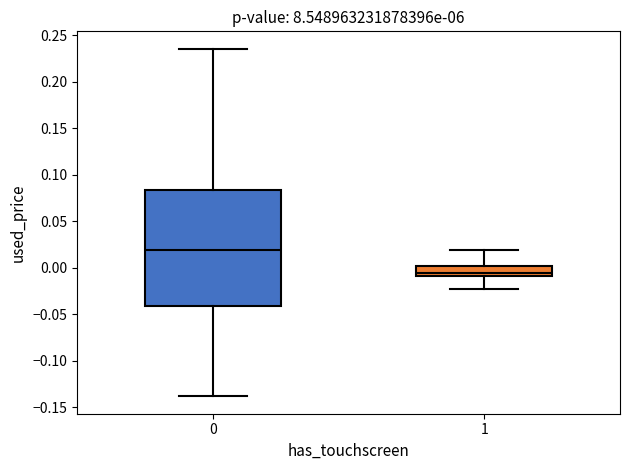

Where is the upper edge of the box at x = 0 on the y-axis? The values are not printed on the chart, so give them approximately, as read against the axis.

0.085